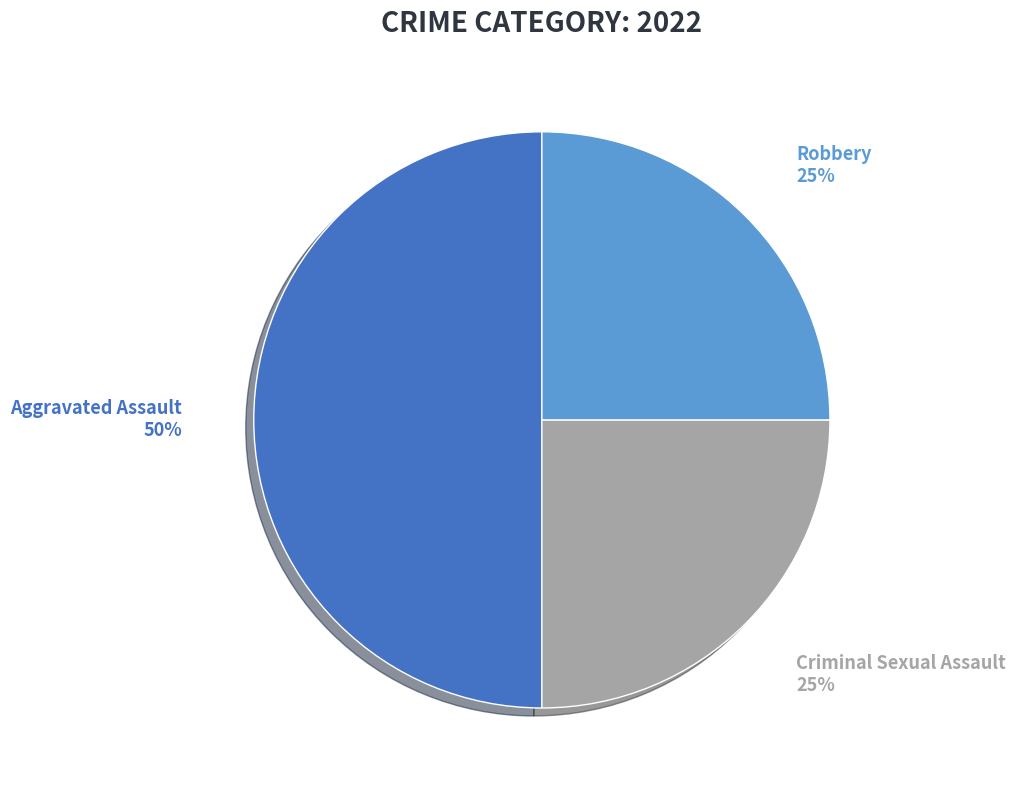

To the nearest percent, what is the average slice percentage?

33%